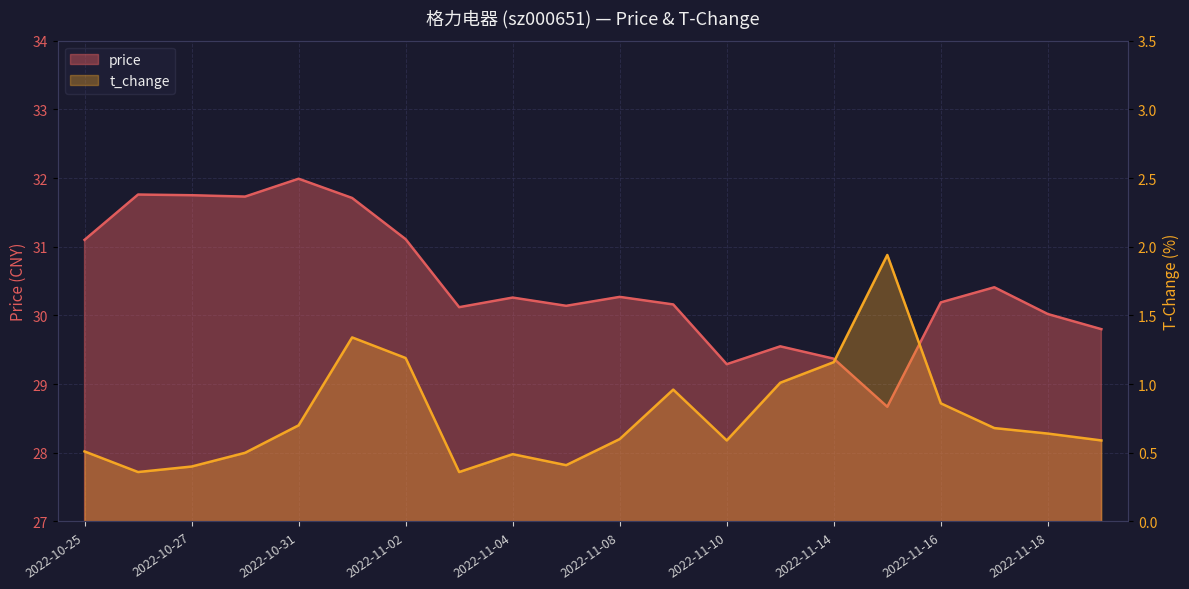

At which category does price reach its first local valley?

2022-10-28